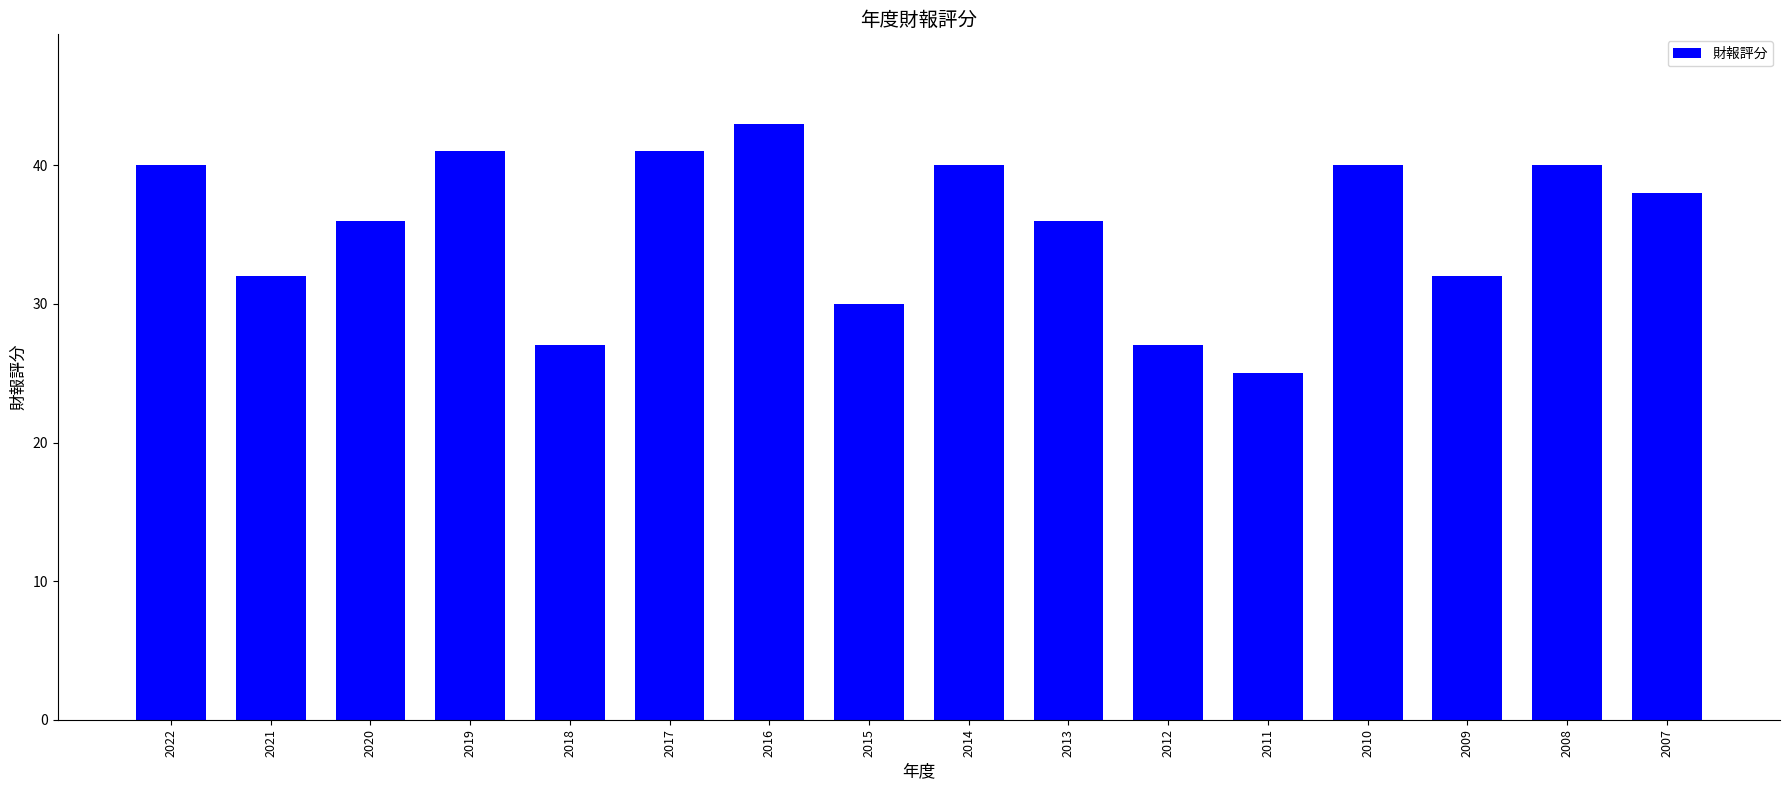

What is the value of the 11th bar from the left?

27